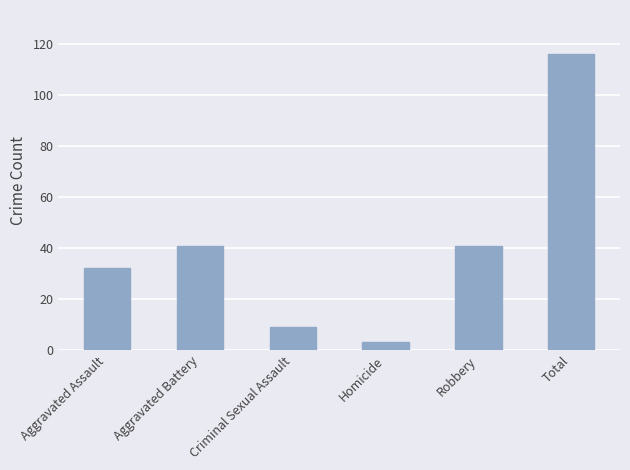

What is the difference between the maximum and second lowest values?

107